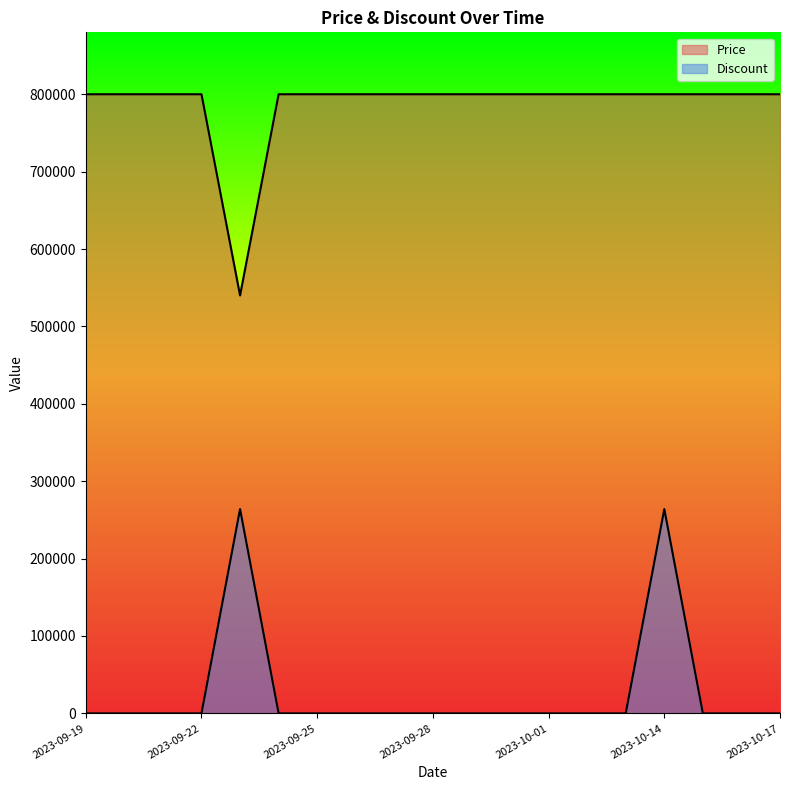

Rank the series by their average value, from lowest to highest.

Discount, Price